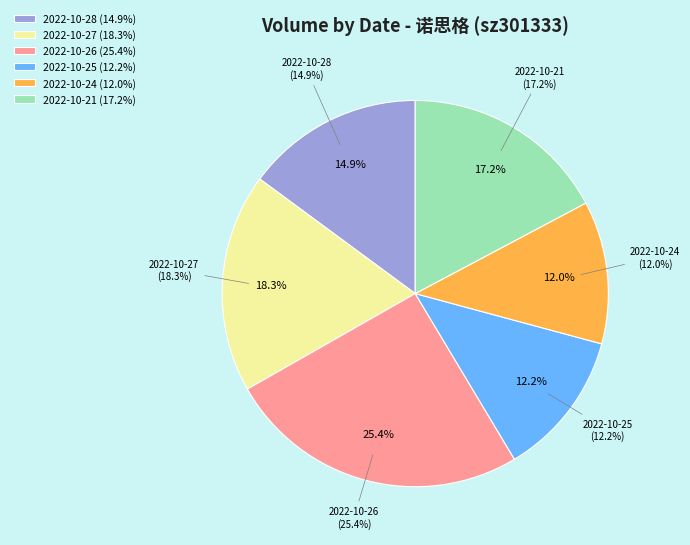

Is there any slice that represents more than half of the pie?

No